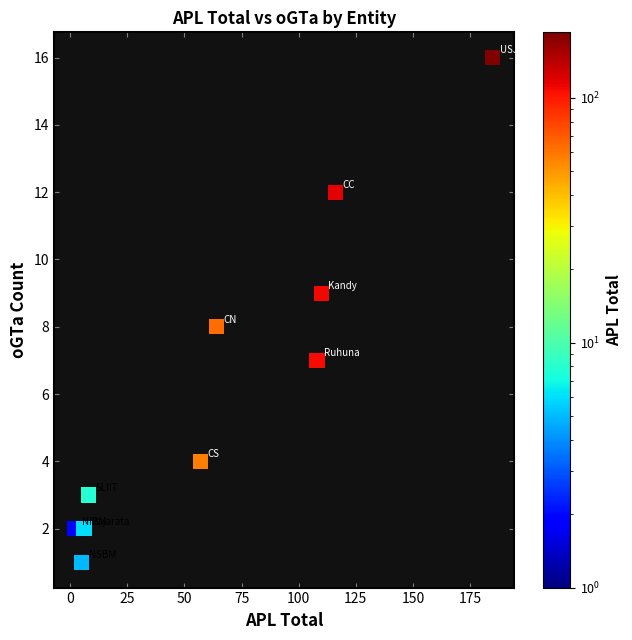

What is the range of X values (max minus min)?

183